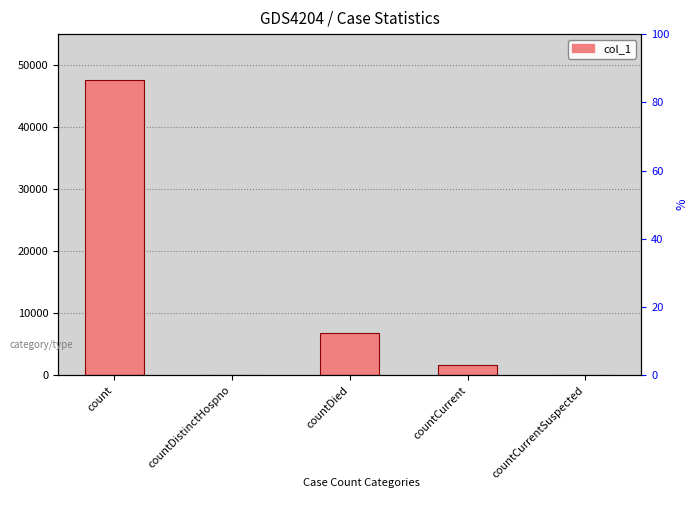

How many values are below 1710?

2